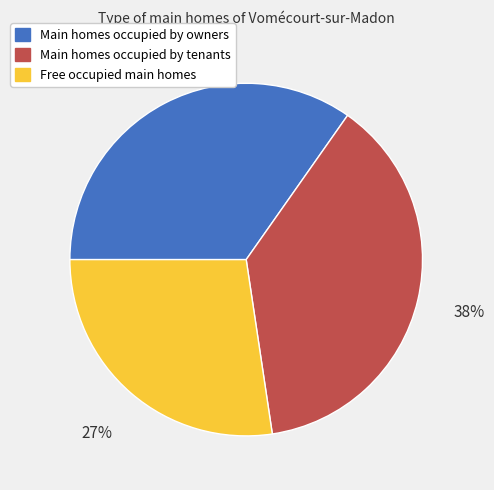

To the nearest percent, what is the difference between the largest and smallest slice percentages?

11%